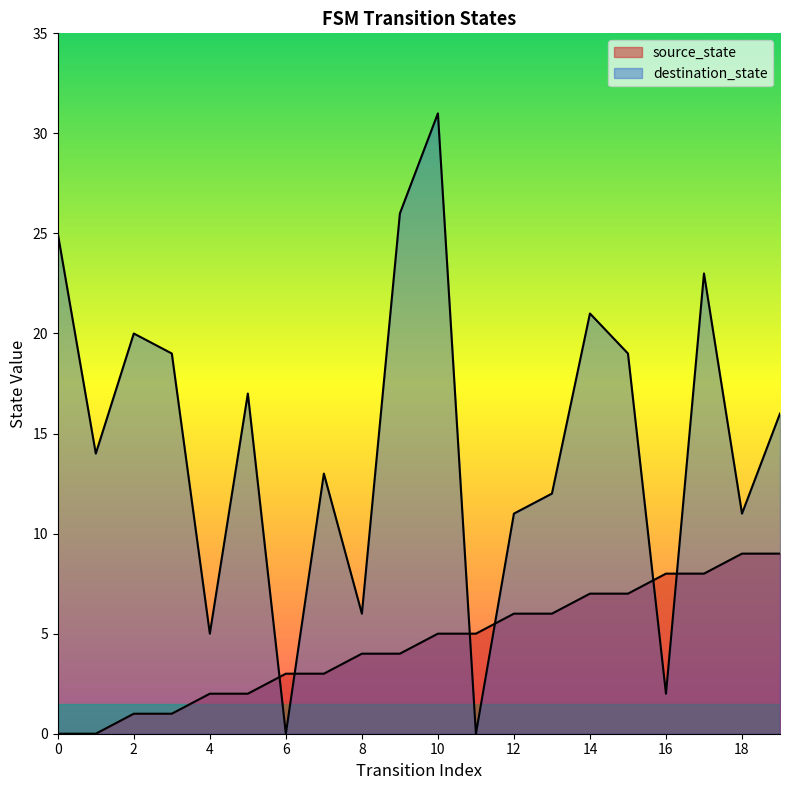

Rank the series by their average value, from highest to lowest.

destination_state, source_state